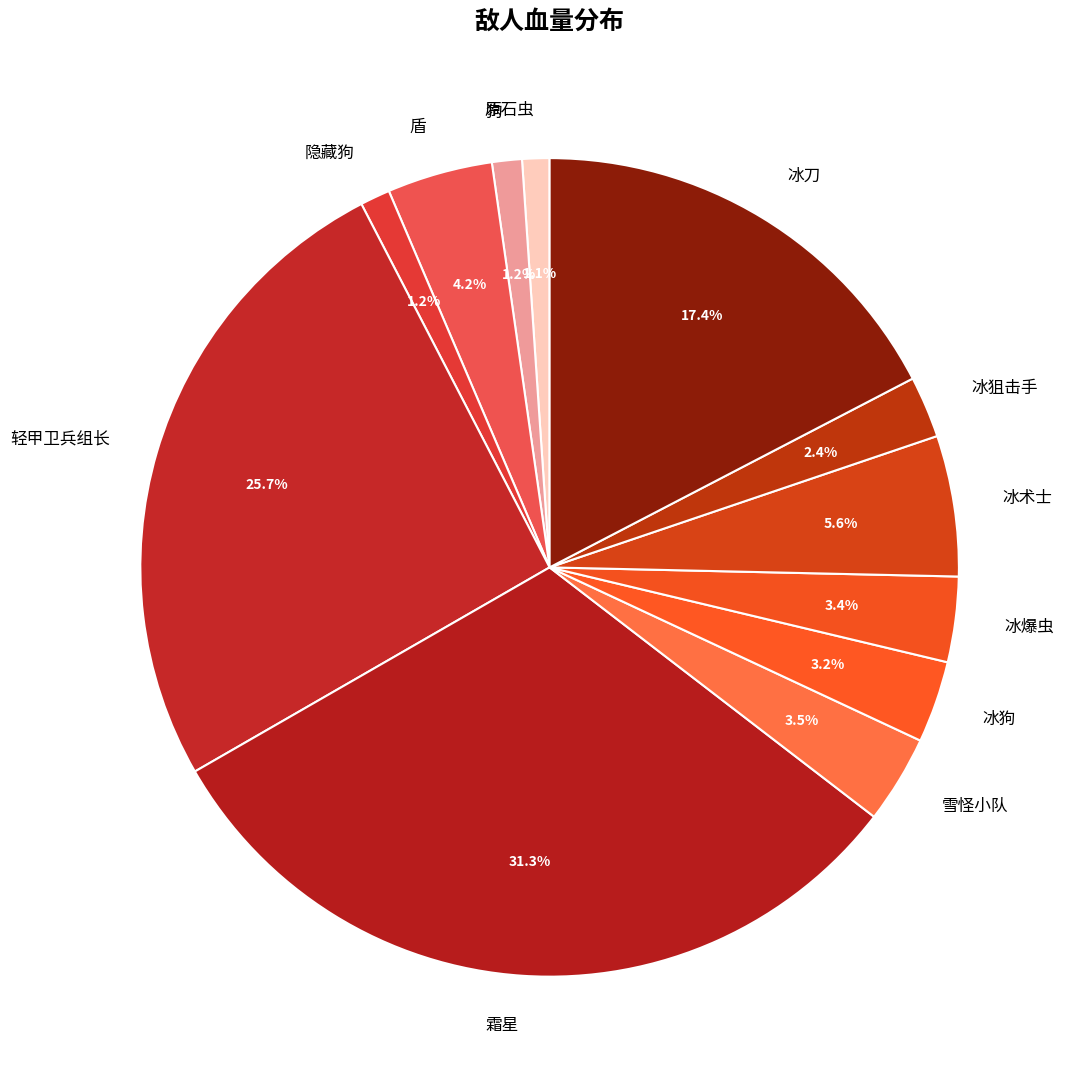

The 霜星 slice represents 31% of the pie. True or false?

True